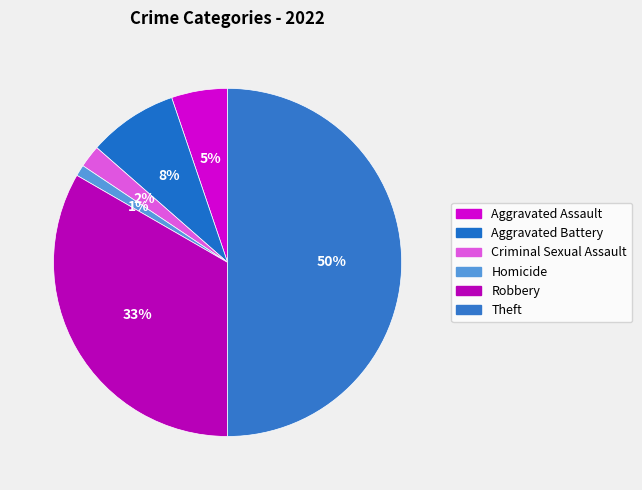

Is Theft the majority of the pie?

No